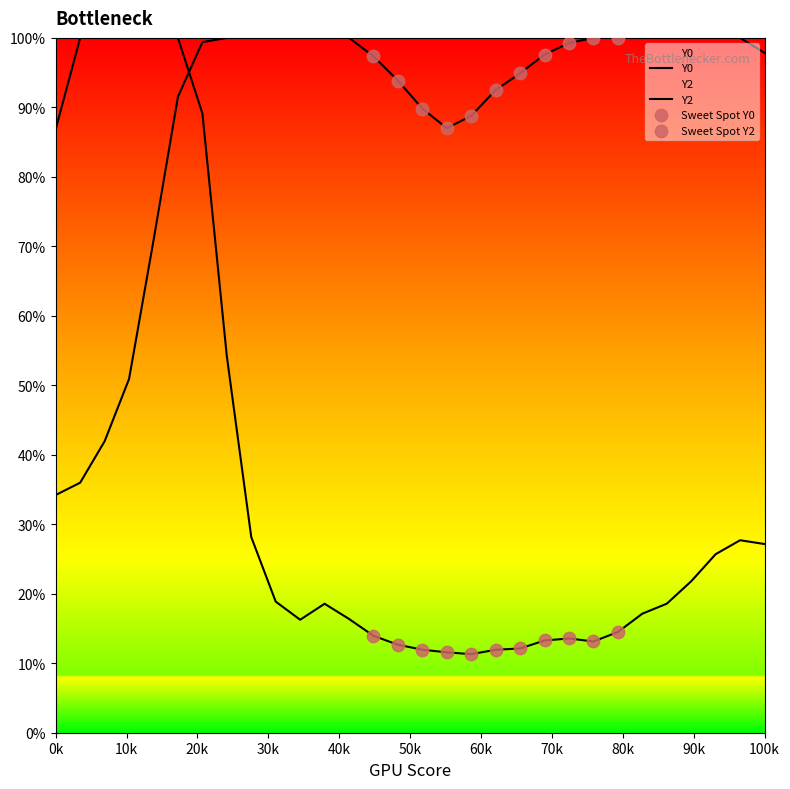

Is the value of Y2 at 14 greater than the value of Y0 at 25?

Yes